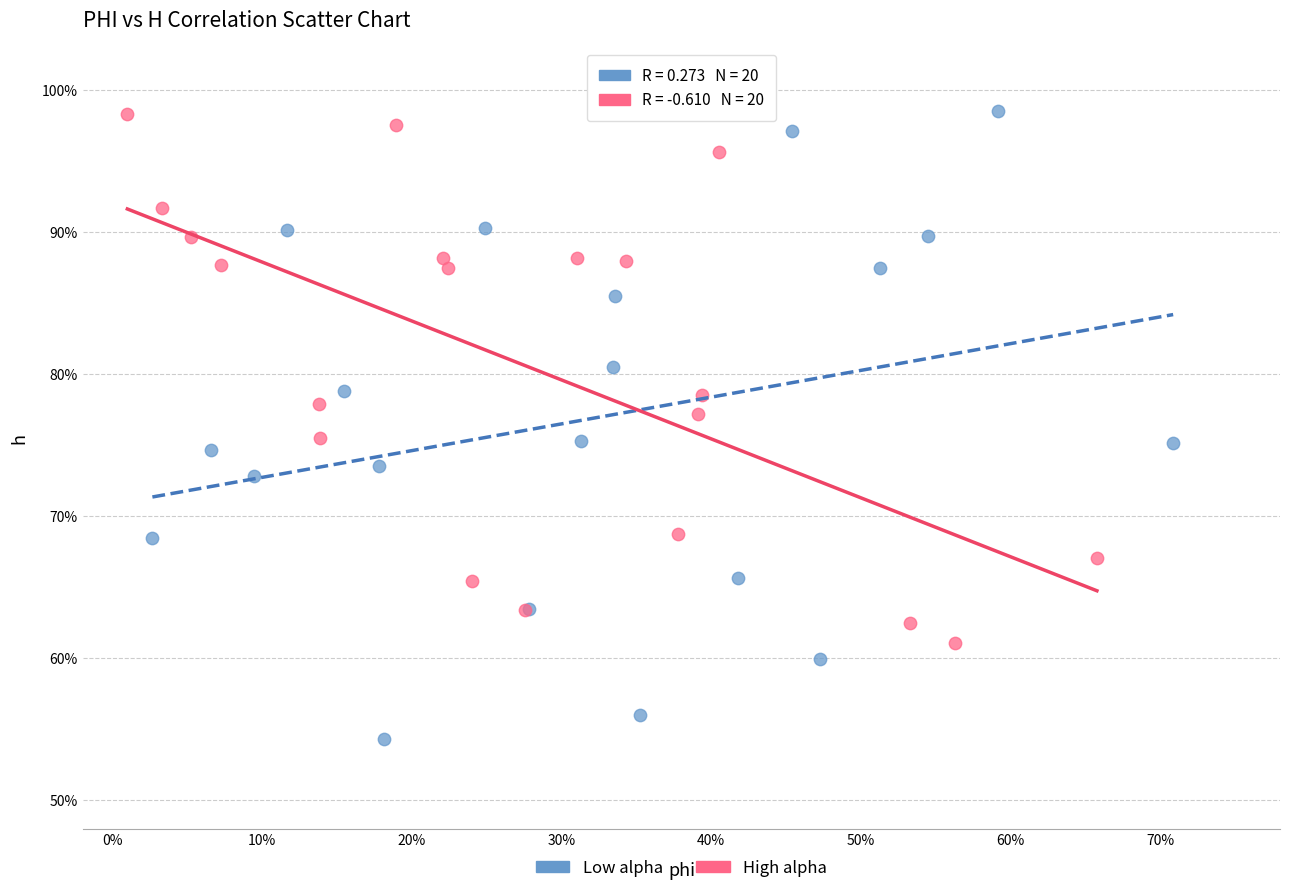

Which series contains the lowest Y value?

Low alpha